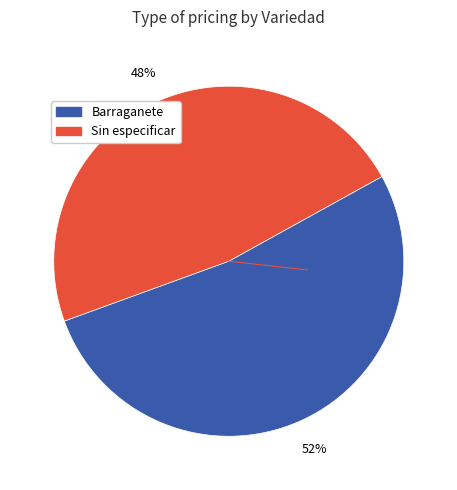

How many slices are in this pie chart?

2